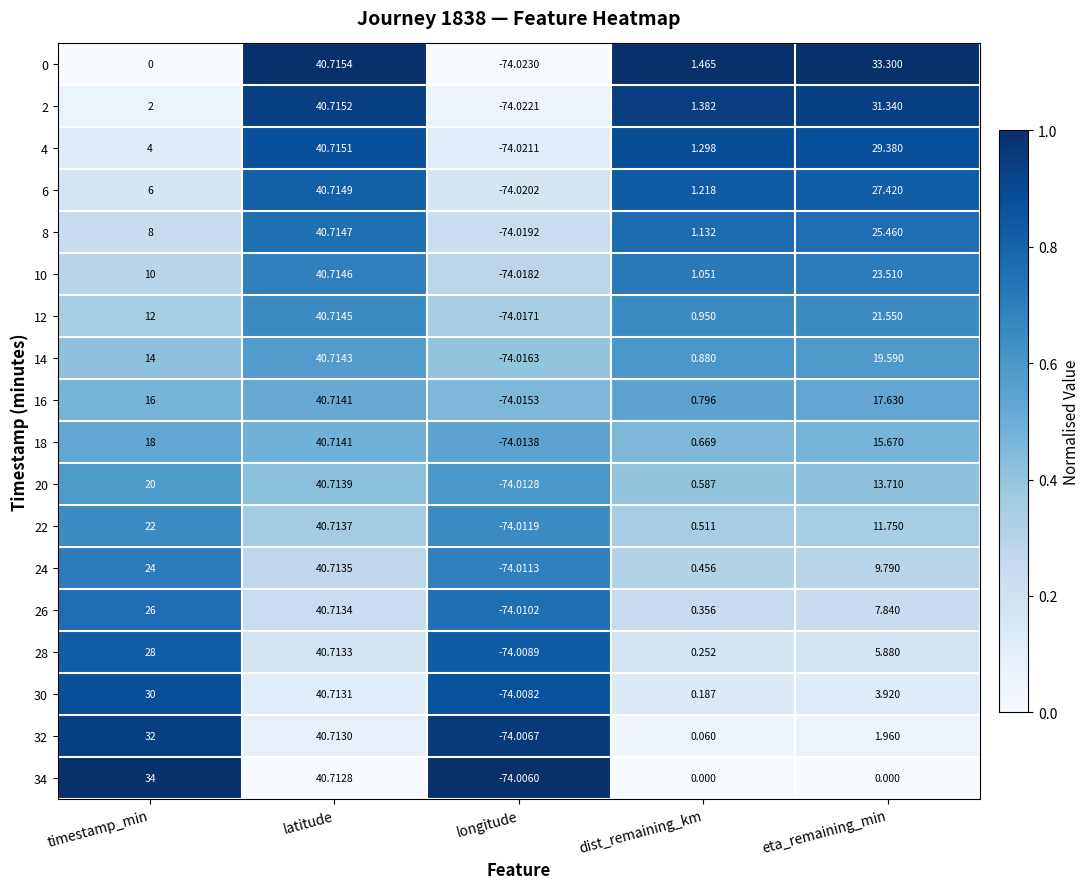

At which label is 28 closest to -16?

dist_remaining_km